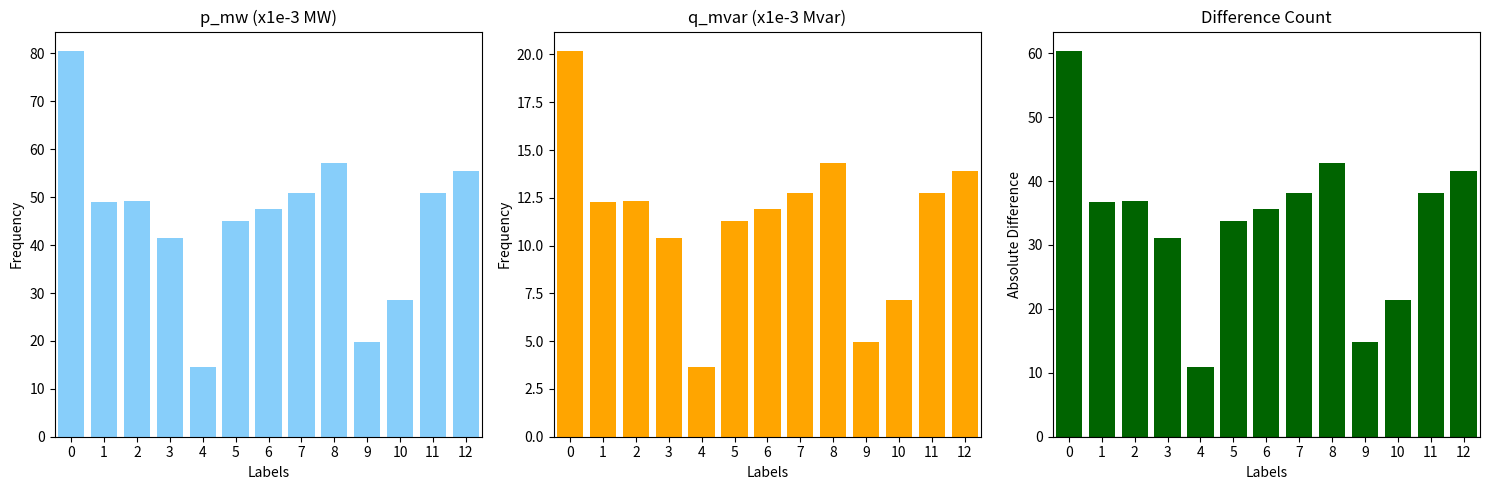

What is the highest value of the q_mvar series?

20.2